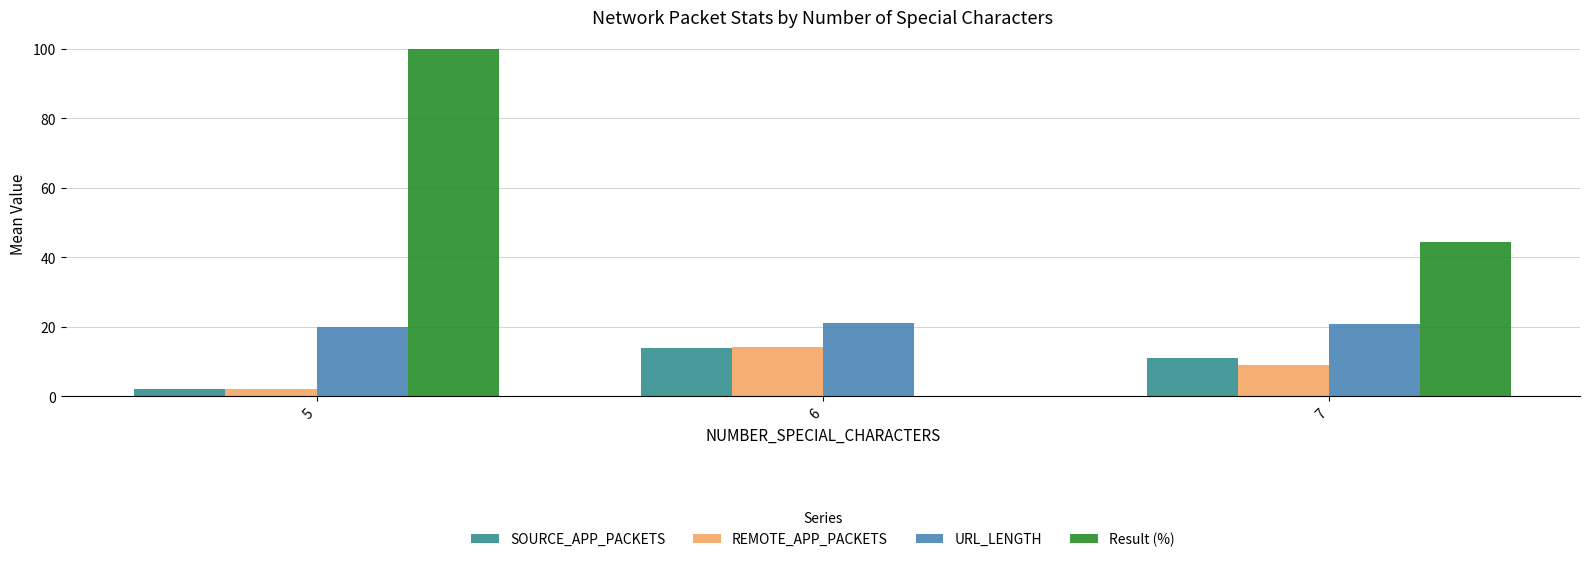

Count the number of categories in the chart.

3